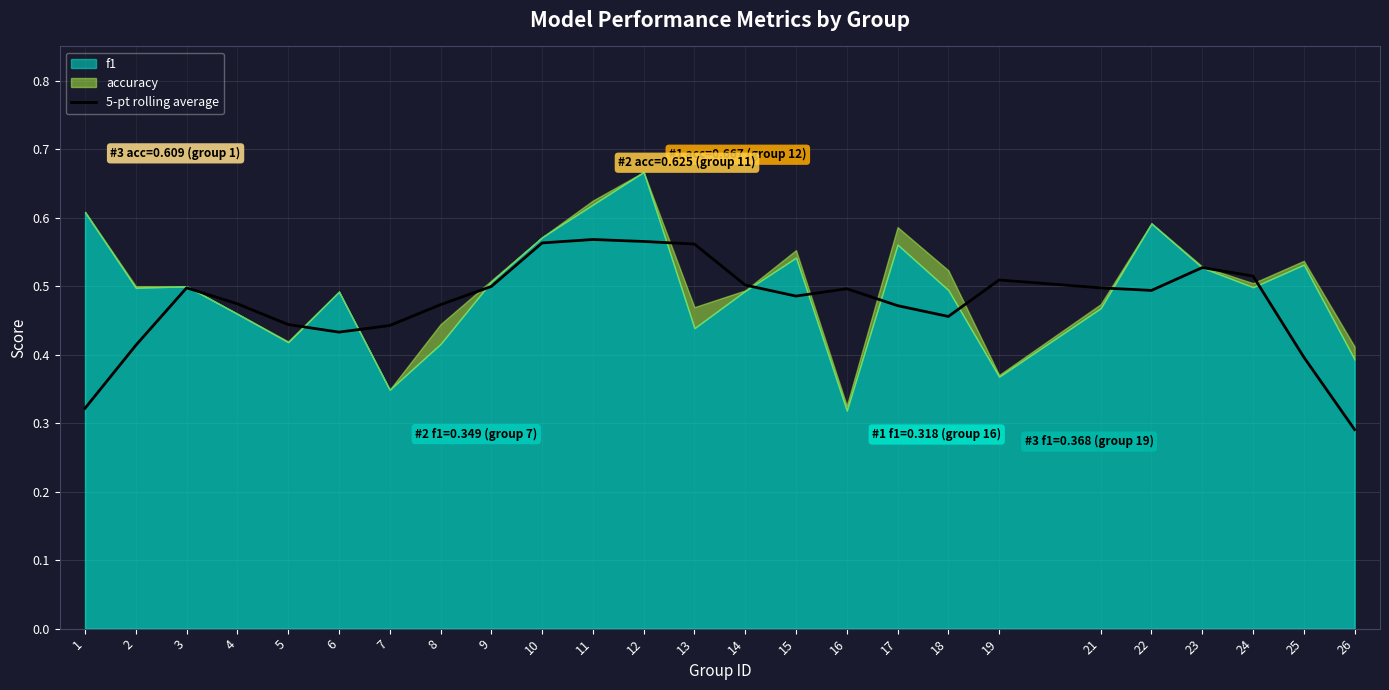

At which label does 5-pt rolling average reach its minimum?

26